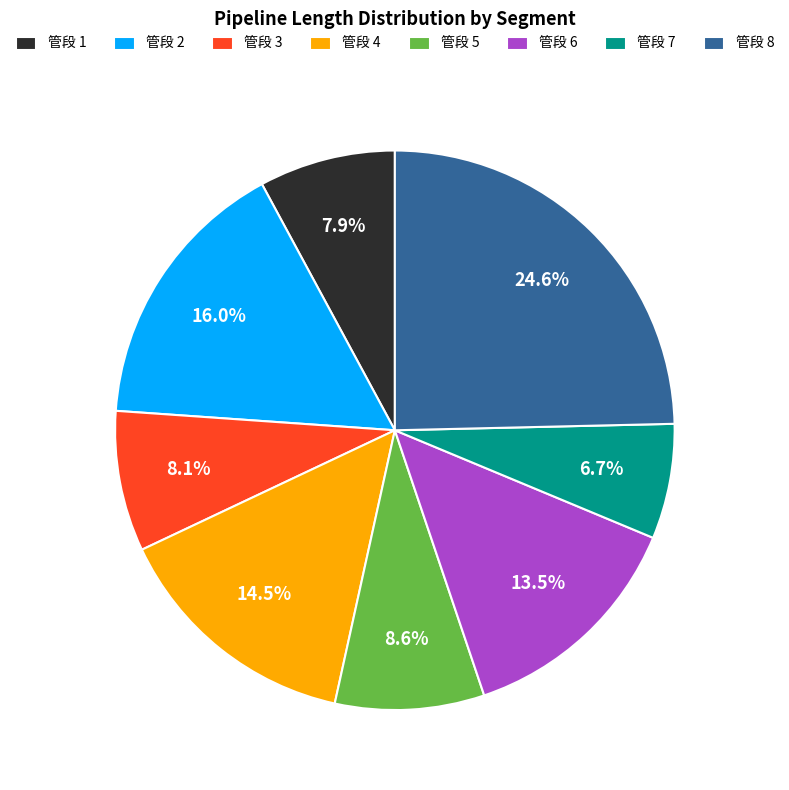

What is the largest slice in the pie chart?

管段 8